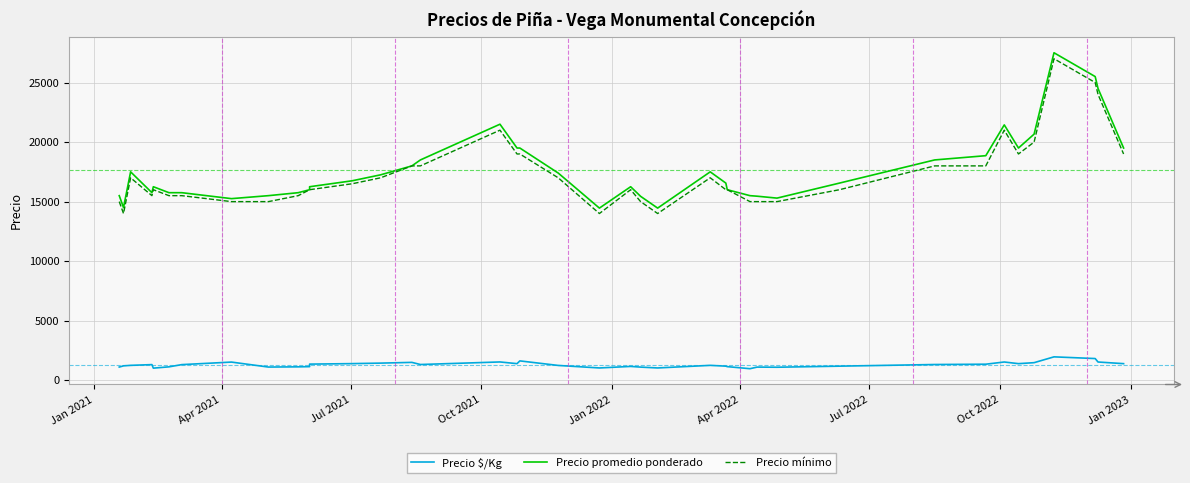

How many interior local peaks does the Precio mínimo series have?

7